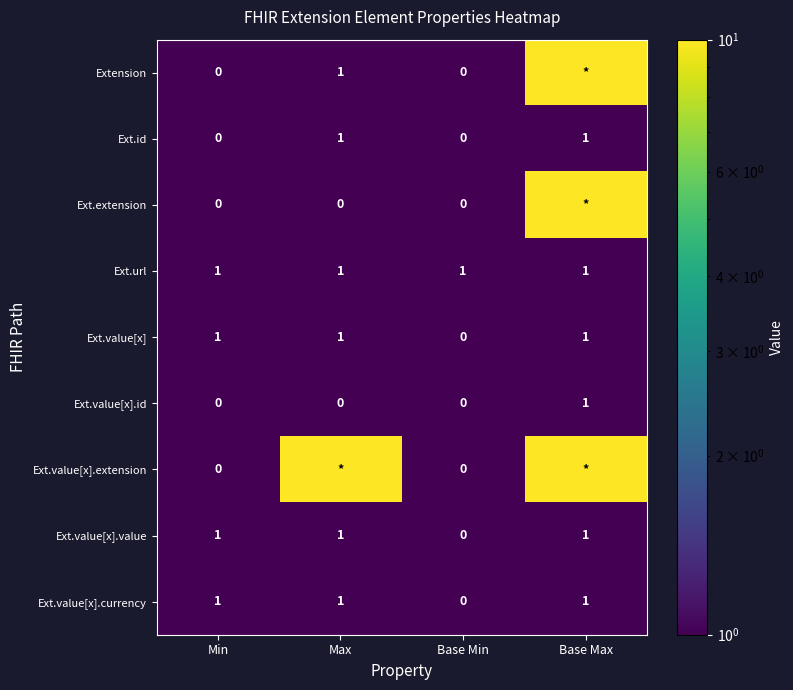

What is the greatest value displayed?

10.0